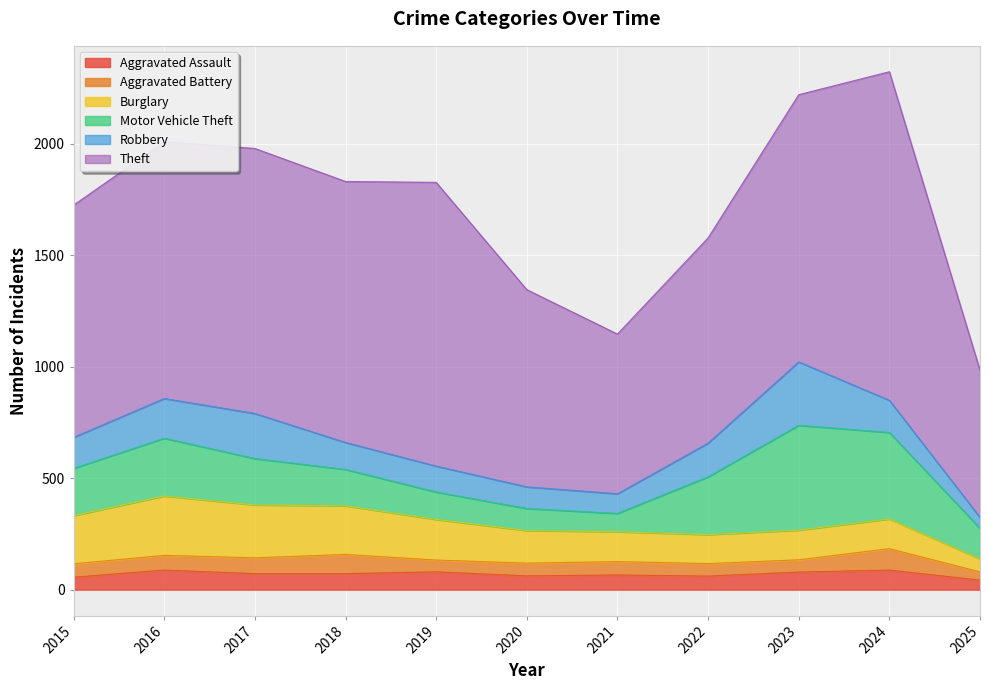

What is the total value across all series at 2022?

1577